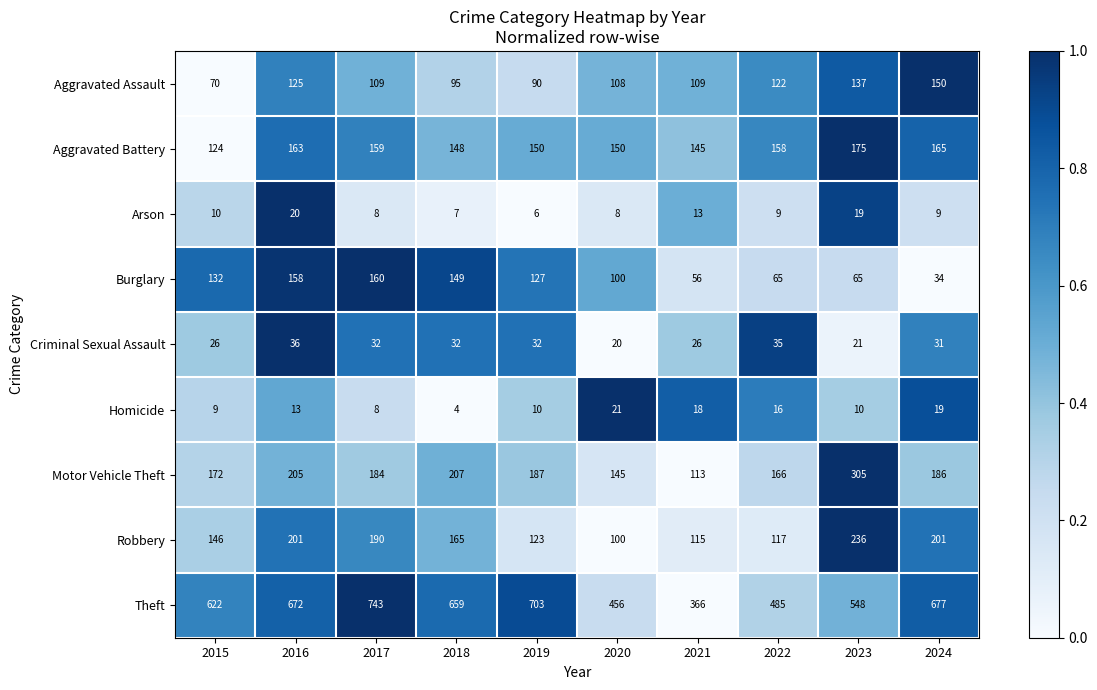

Which series has the largest total across all categories?

Theft